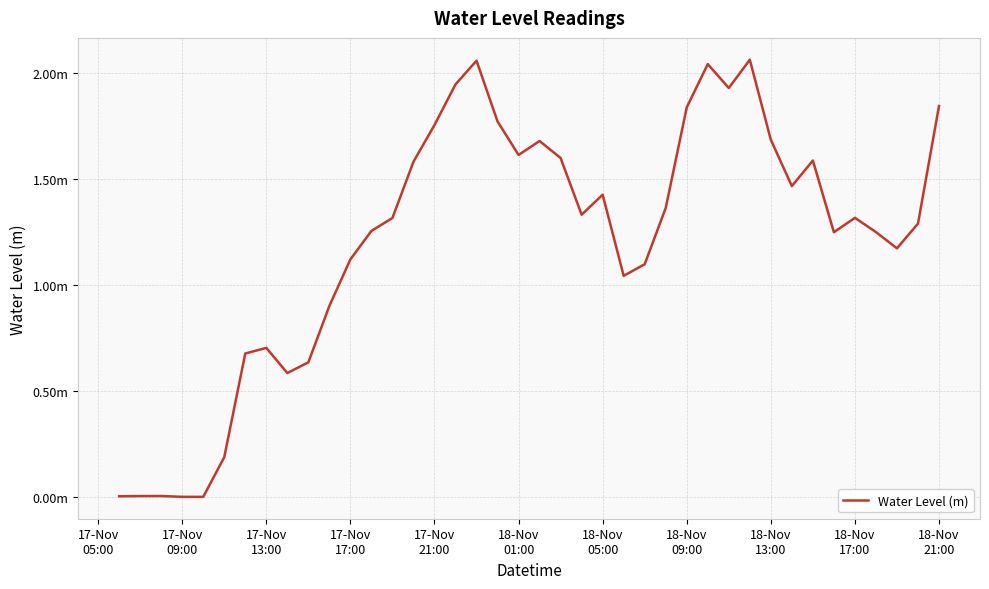

Does the chart have visible grid lines?

Yes